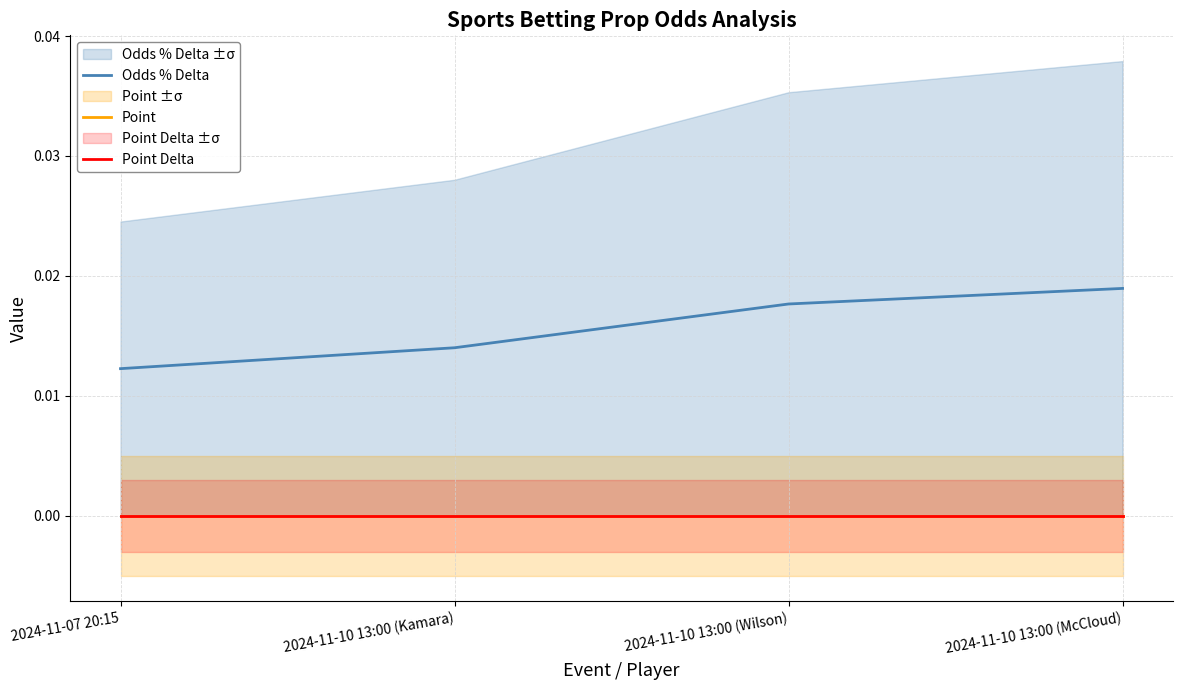

Between 2024-11-07 20:15 and 2024-11-10 13:00 (McCloud), which series saw the biggest shift?

Odds % Delta